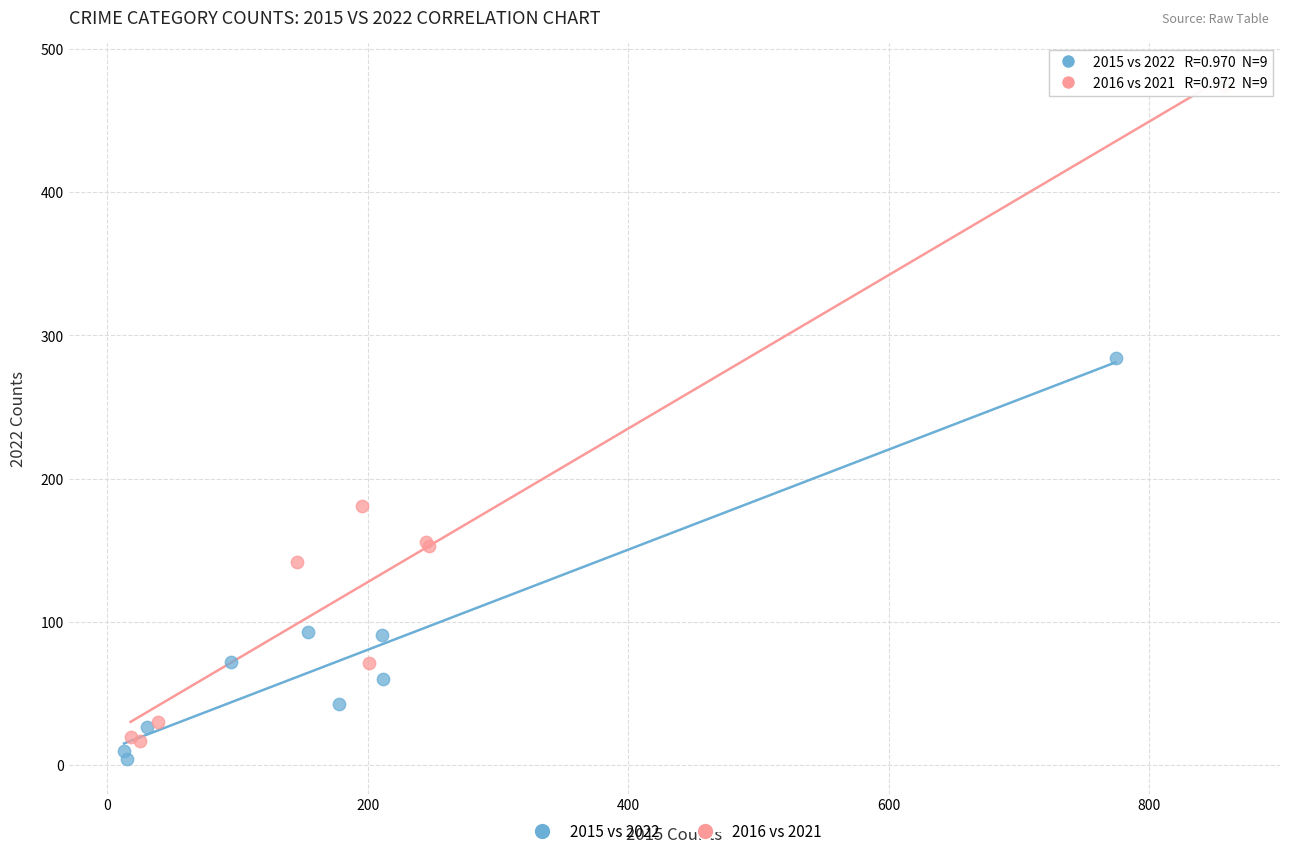

Which series reaches the maximum Y coordinate?

2016 vs 2021